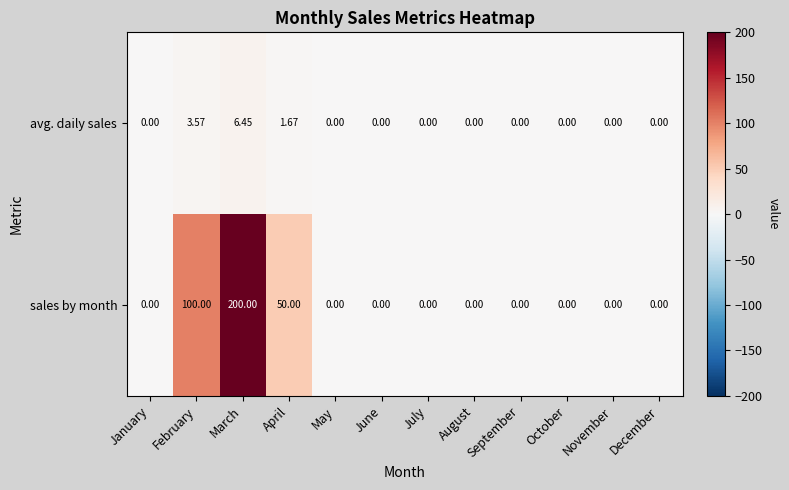

Where is sales by month nearest to the value 100?

February